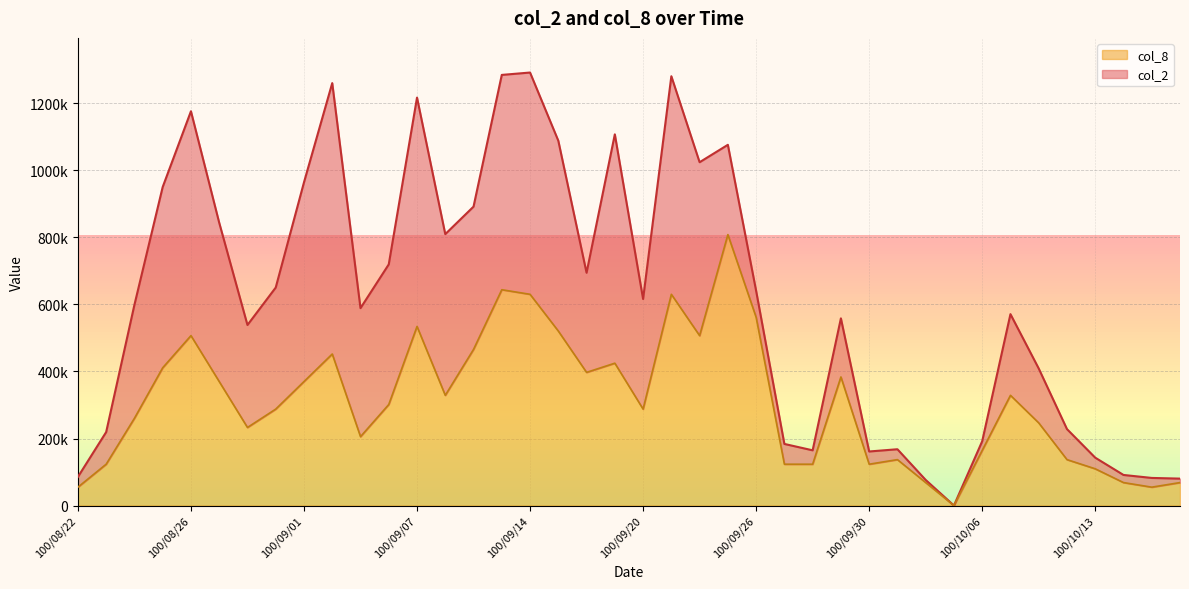

What is the label of the 31st point from the right?

100/09/02